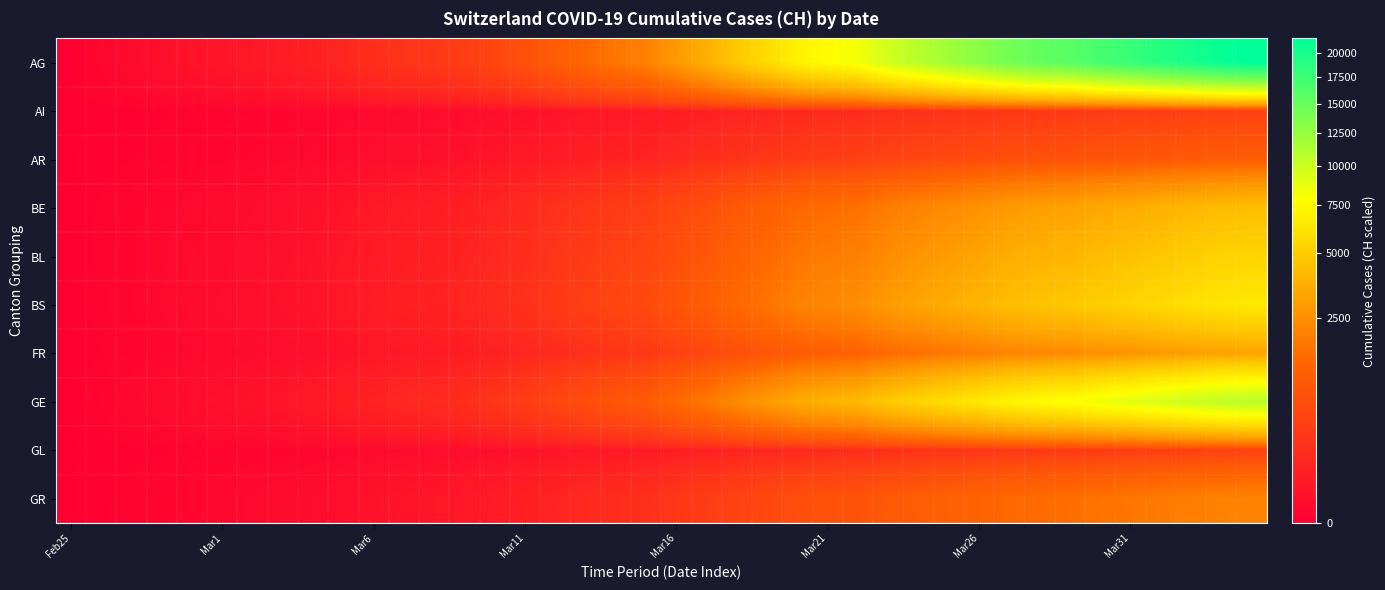

How many data points does each series have?

40